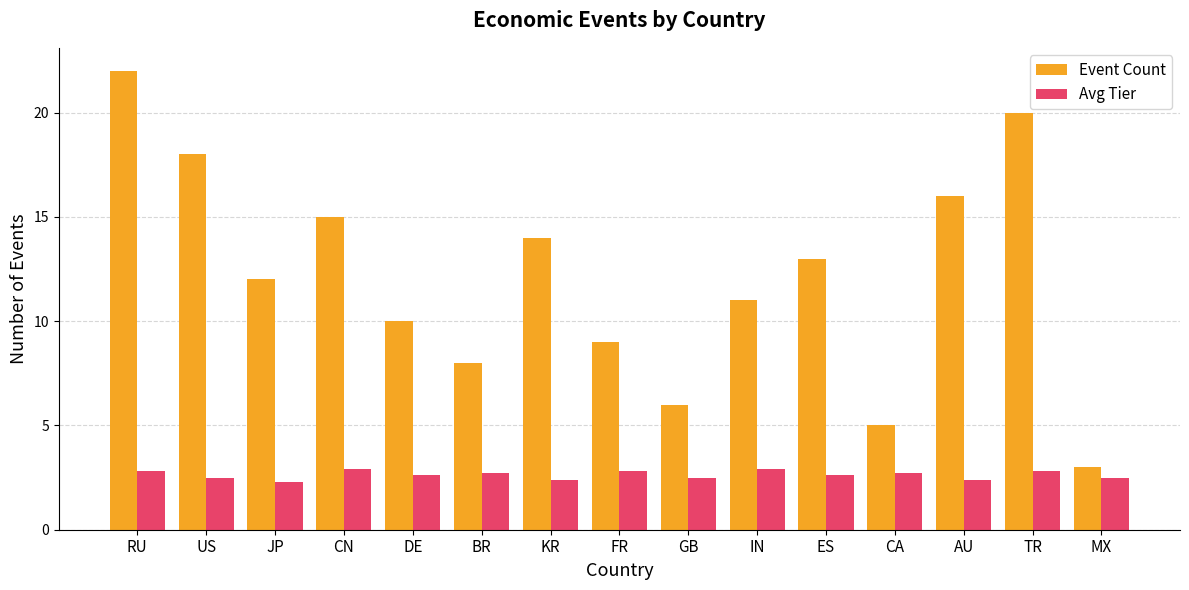

What is the maximum value shown in the chart?

22.0